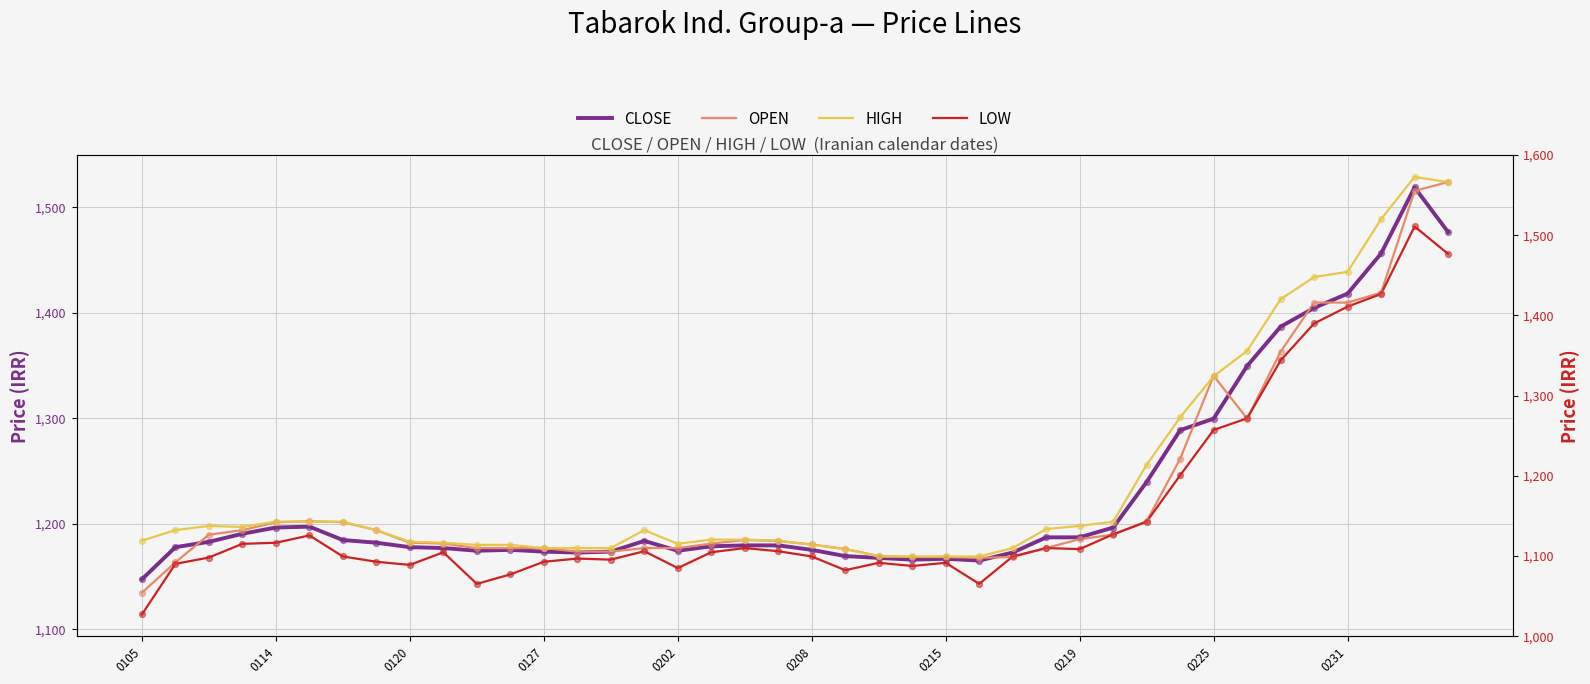

Which series reaches the maximum Y coordinate?

HIGH